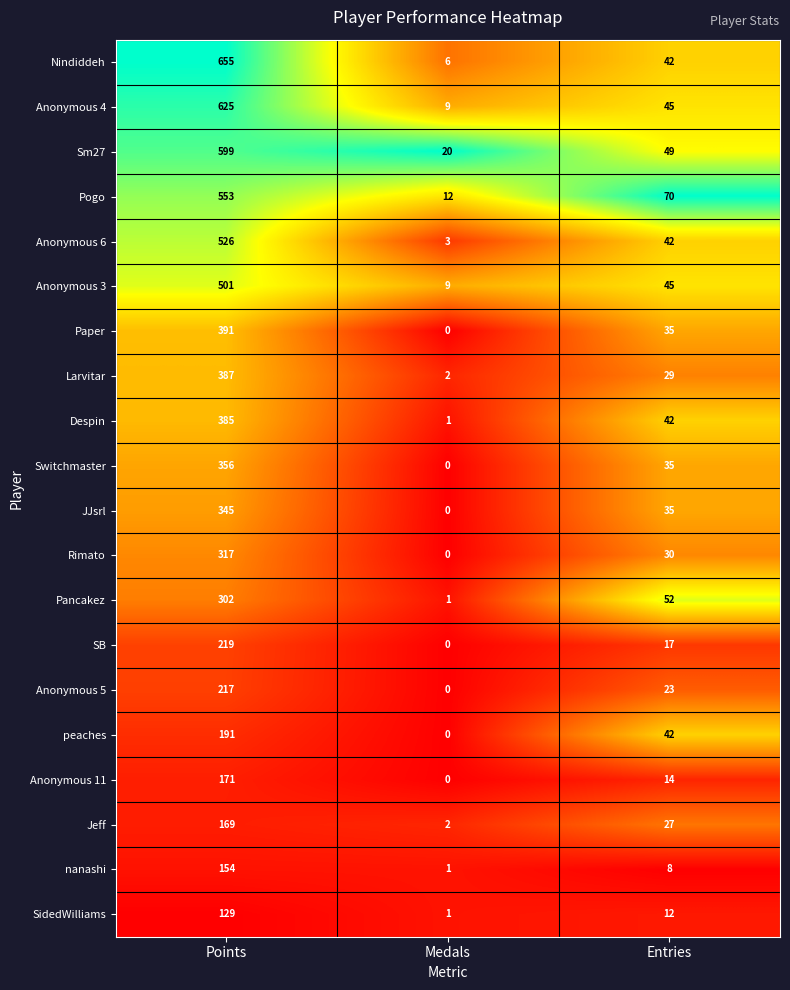

What is the sum of the Despin values at Points and Entries?

427